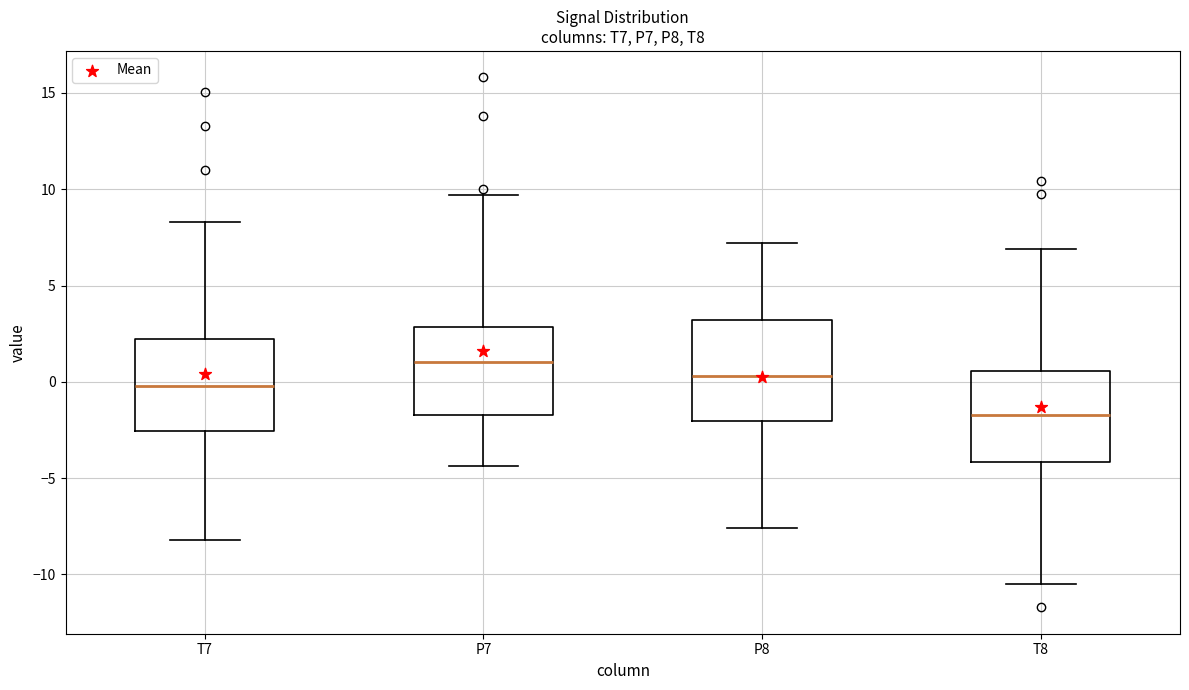

Which box's median line is the lowest?

T8